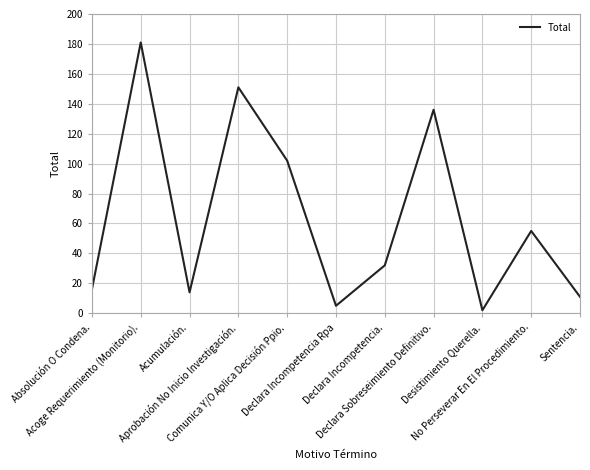

What is the change in value from Declara Incompetencia Rpa to Declara Incompetencia.?

+27